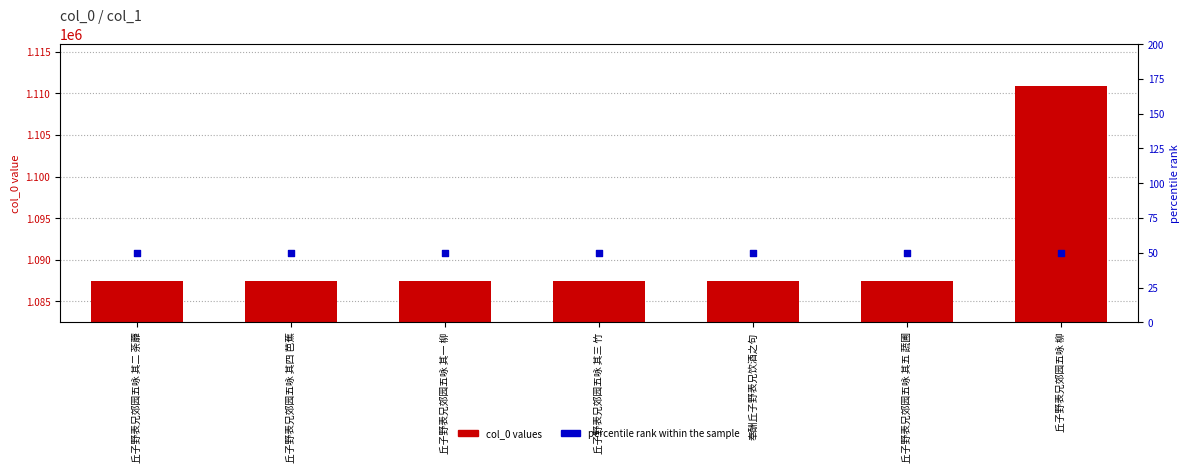

Which series reaches the maximum Y coordinate?

col_0